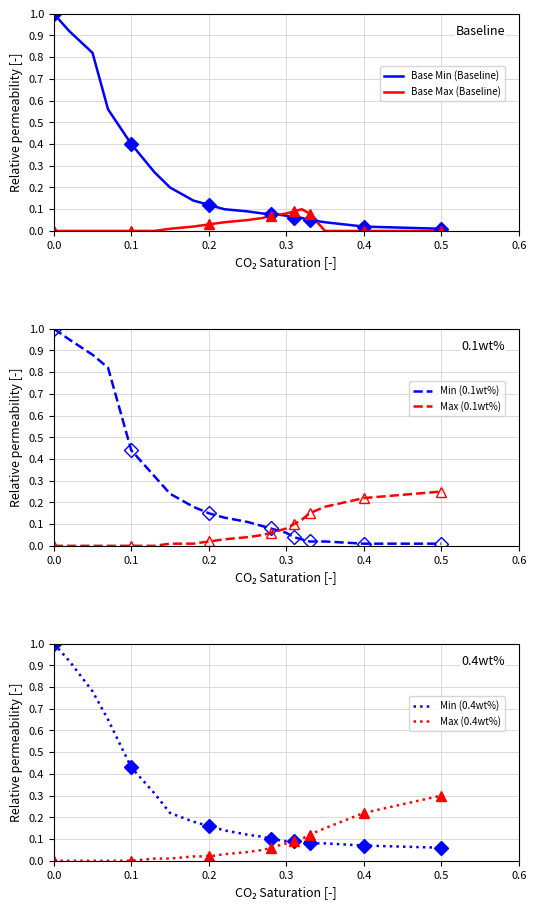

True or false: Min (0.1wt%) and Max (0.1wt%) cross at least once.

True